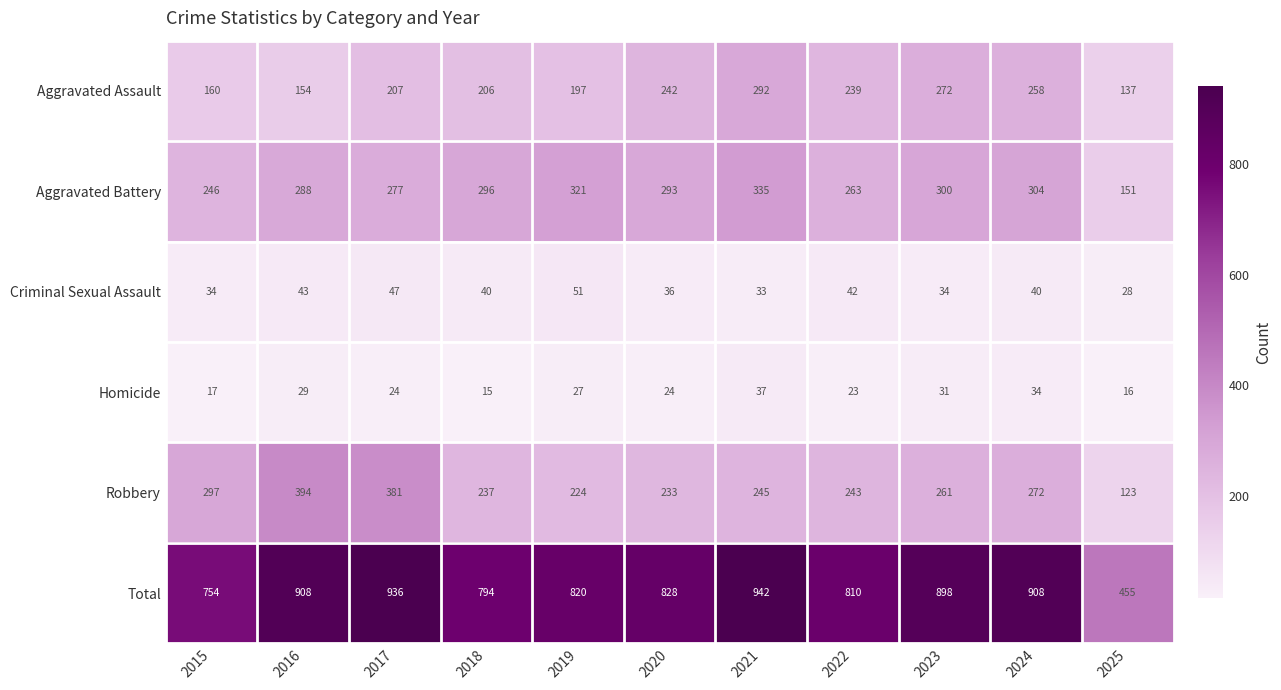

At which label is Robbery closest to 258?

2023